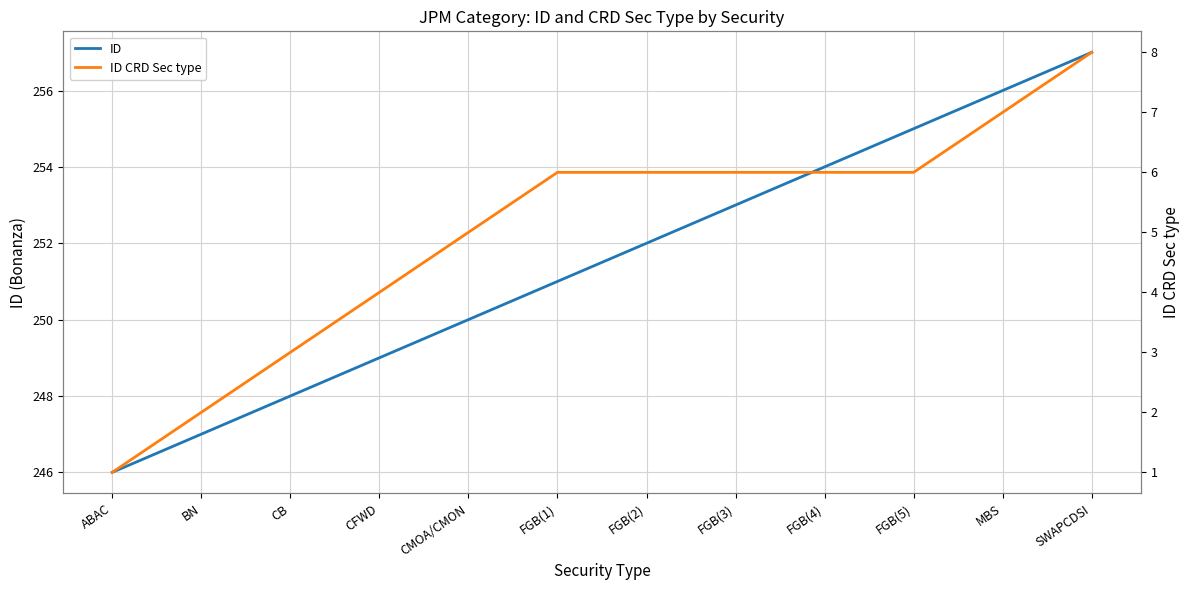

Between ABAC and CB, which series saw the biggest shift?

ID